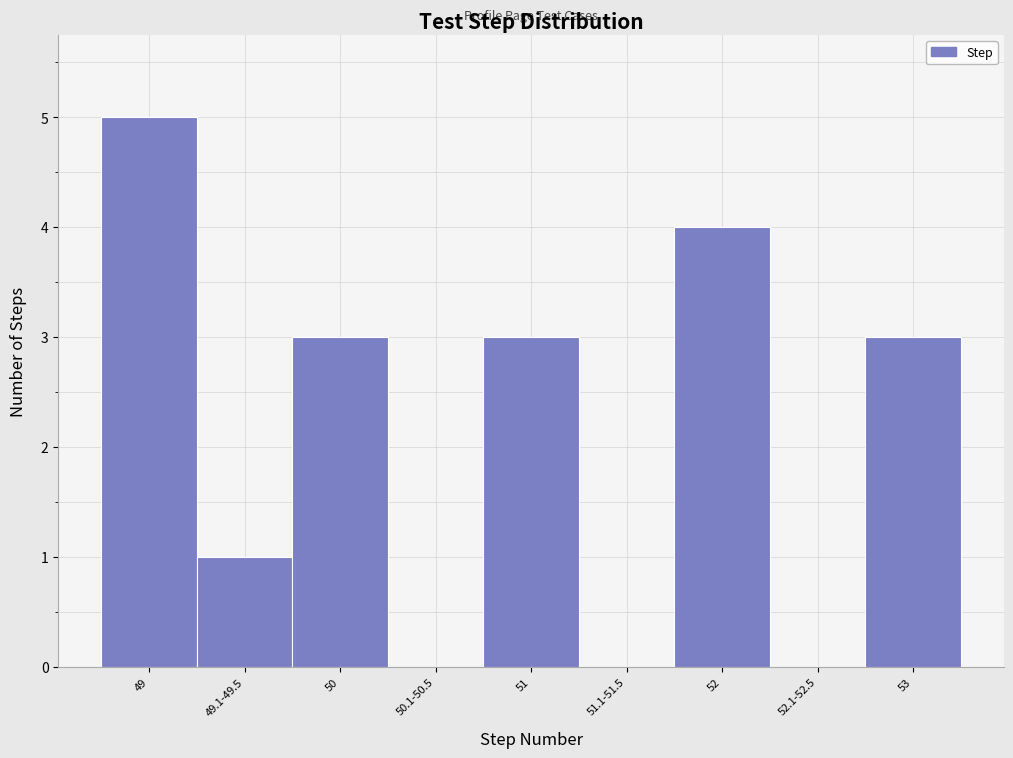

Reading left to right, extract all data points from this chart.

49=5	49.1-49.5=1	50=3	50.1-50.5=0	51=3	51.1-51.5=0	52=4	52.1-52.5=0	53=3